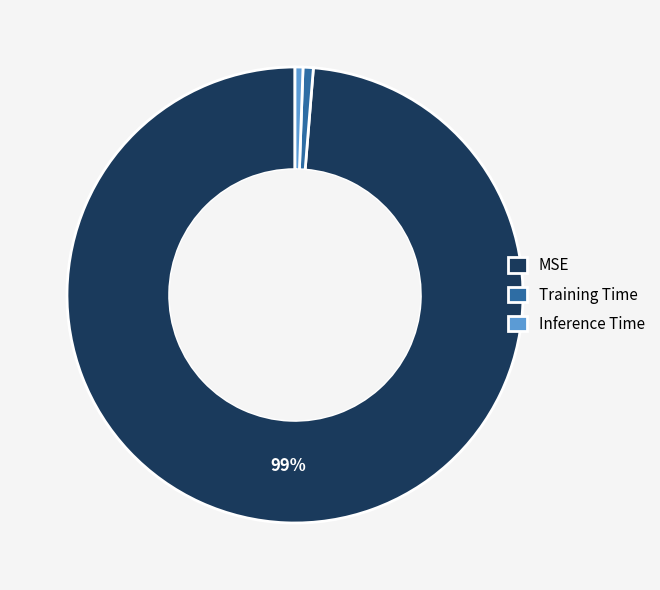

What percentage is the Inference Time slice, to the nearest percent?

1%